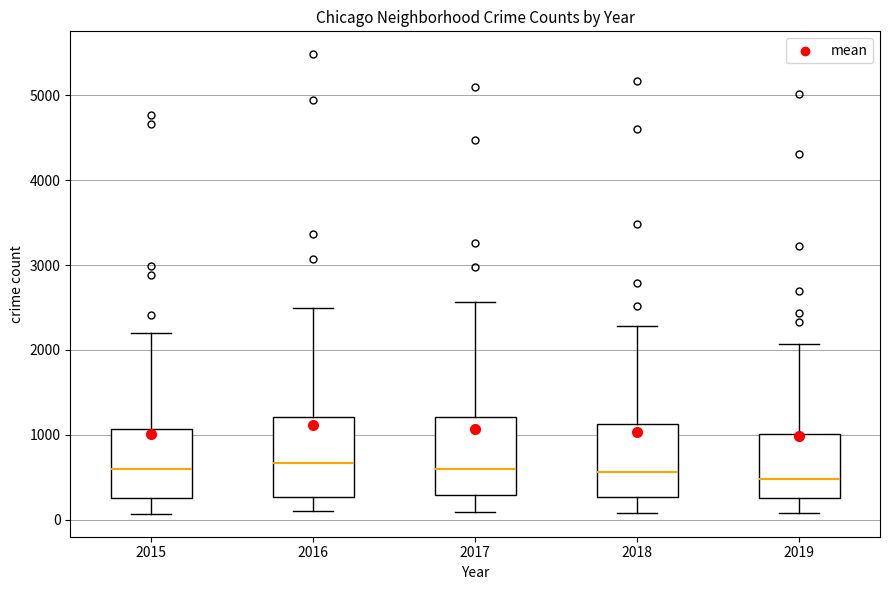

Reading left to right, read every box against the y-axis: the position of its median line, the range the box covers, and the ends of its whiskers. The values are not printed on the chart, so give them approximately, as read against the axis.

2015: median 600, box 300 to 1100, whiskers 100 to 2200
2016: median 700, box 300 to 1200, whiskers 100 to 2500
2017: median 600, box 300 to 1200, whiskers 100 to 2600
2018: median 600, box 300 to 1100, whiskers 100 to 2300
2019: median 500, box 300 to 1000, whiskers 100 to 2100